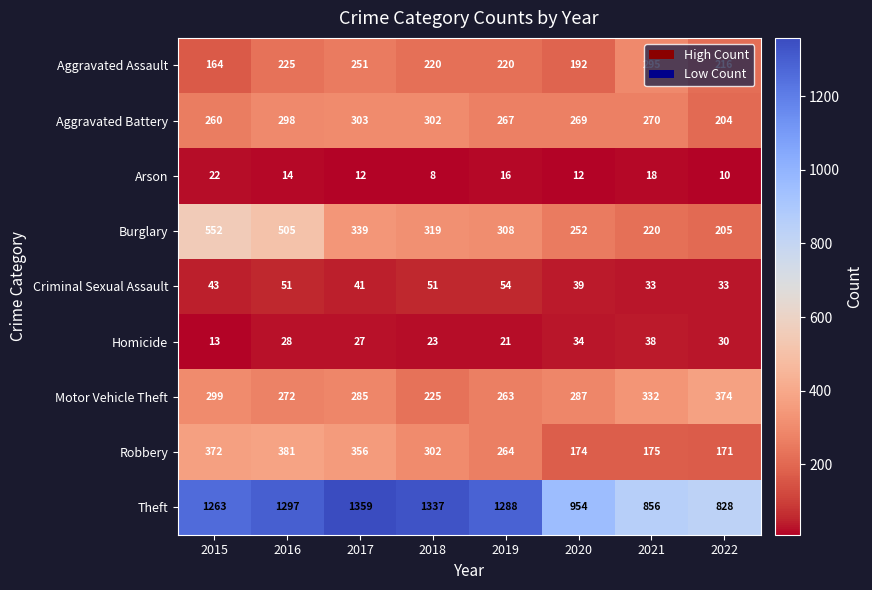

What is the maximum value shown in the chart?

1359